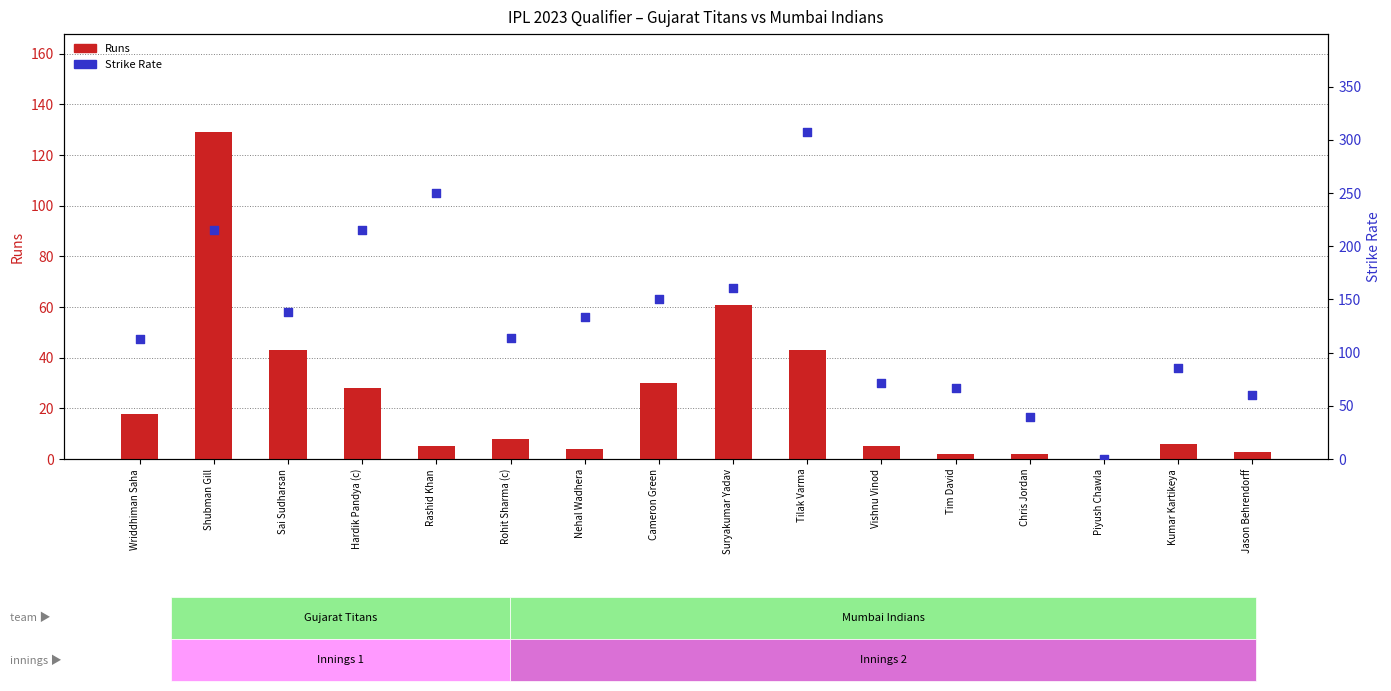

What is the total value across all series at Jason Behrendorff?

63.0